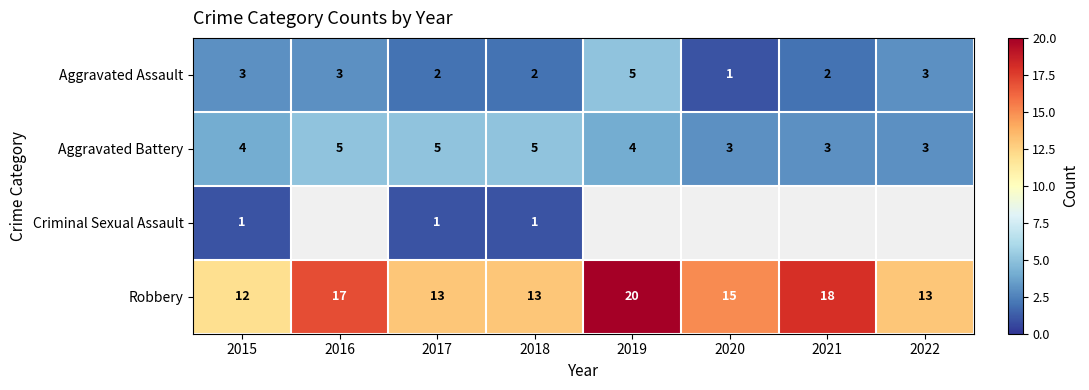

What is the maximum value for Robbery?

20